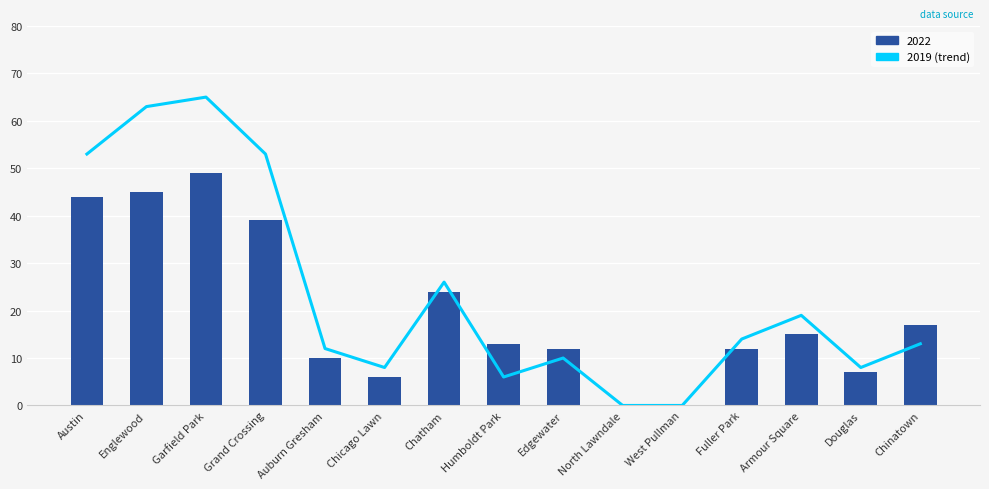

How many groups of bars are there?

15